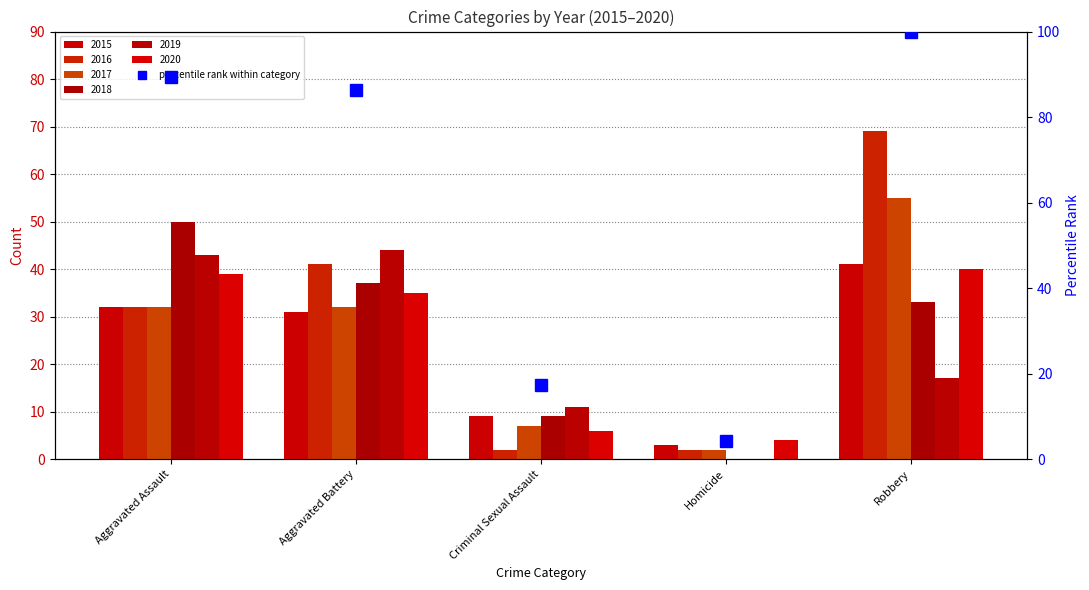

What is the sum of the values at Homicide and Robbery?

104.3